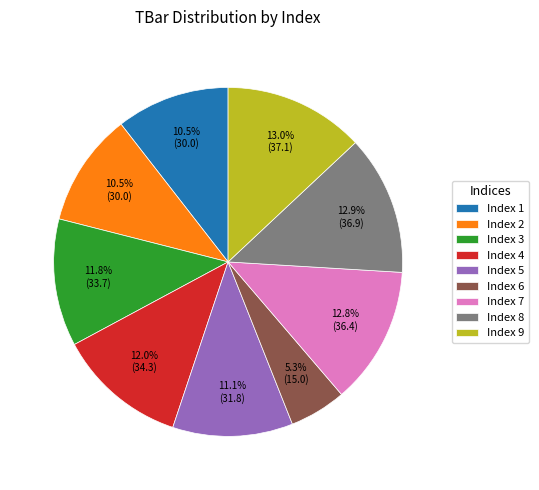

What is the ratio of the value at Index 9 to the value at Index 7?

1.0